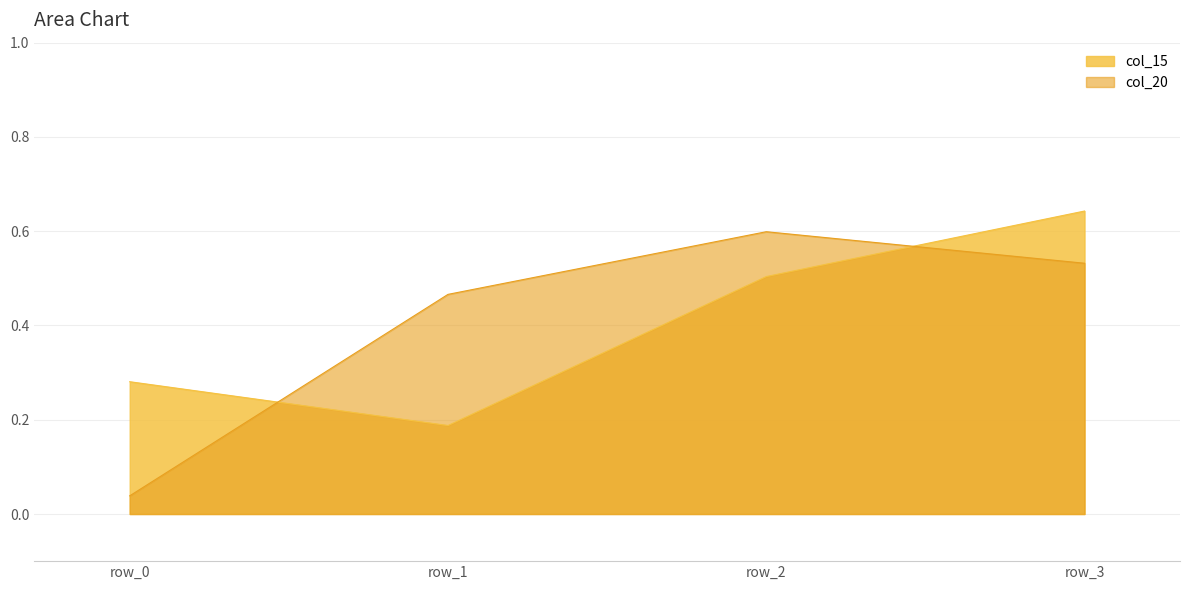

Does the chart display data point markers on the line(s)?

No